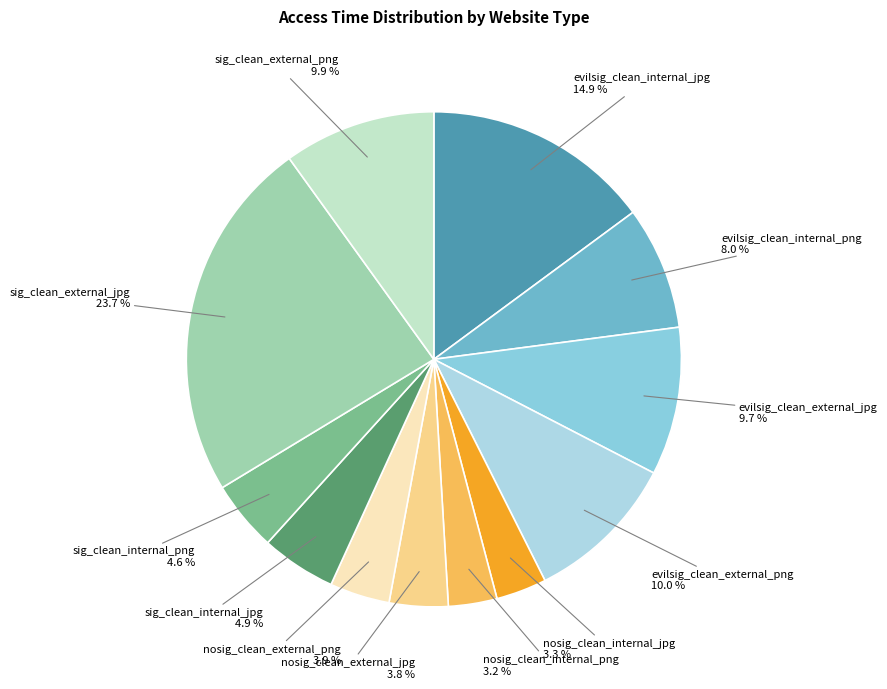

What is the ratio of the value at evilsig_clean_external_png to the value at sig_clean_external_jpg?

0.4